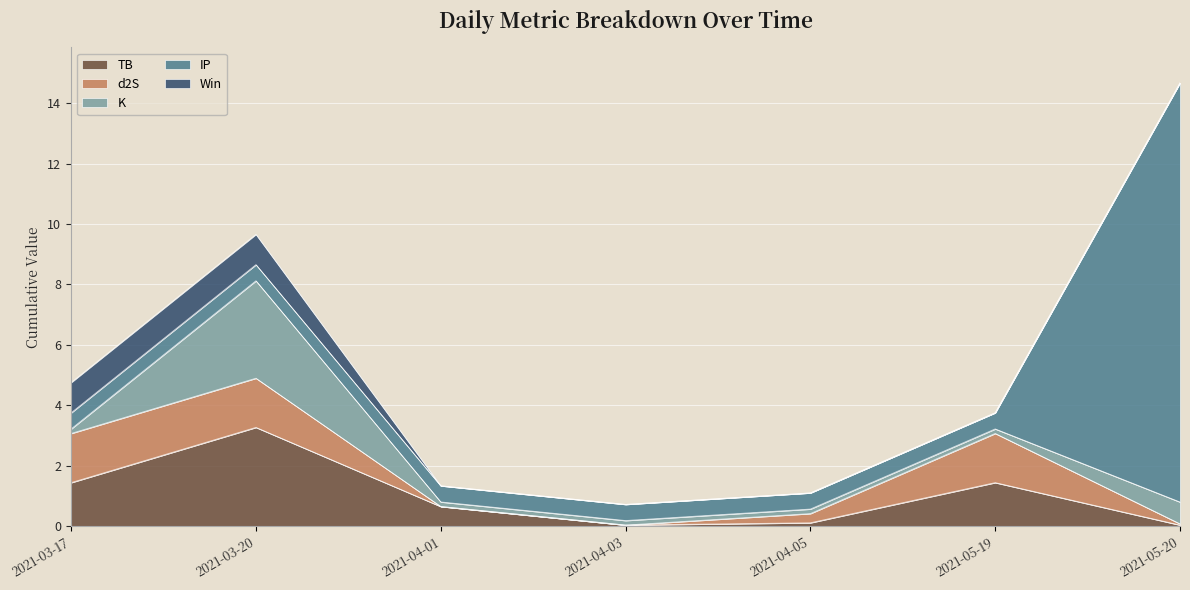

List the series in order of their peak value, lowest first.

Win, d2S, K, TB, IP